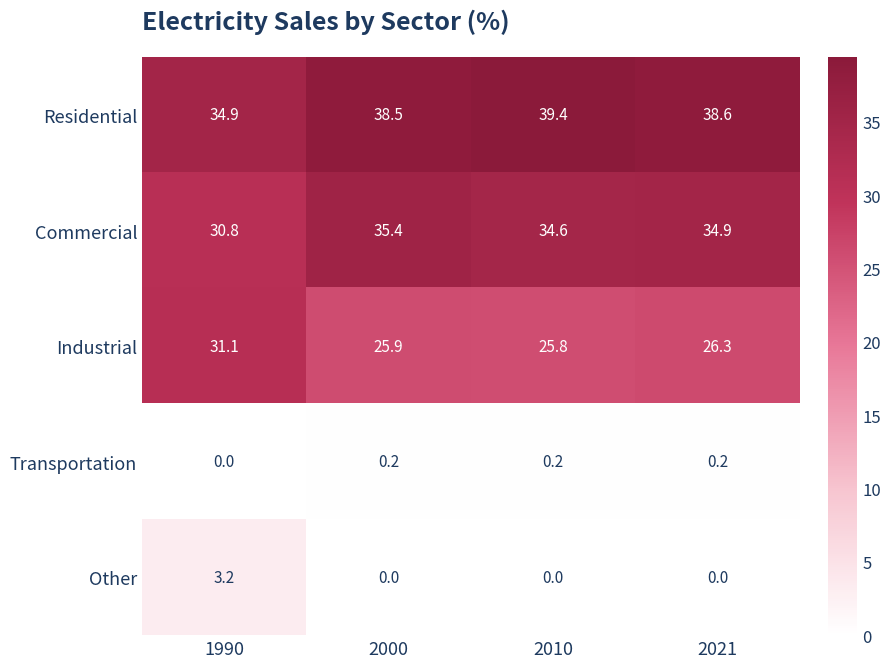

Where does the Industrial series first go above 26?

1990